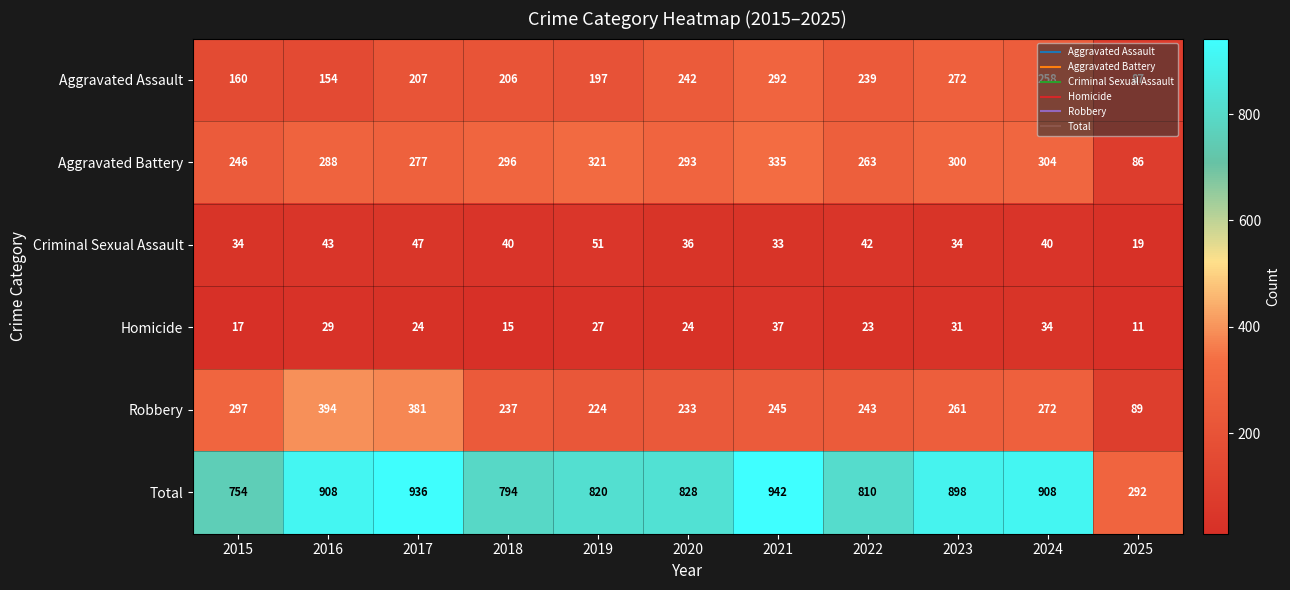

What is the maximum value shown in the chart?

942